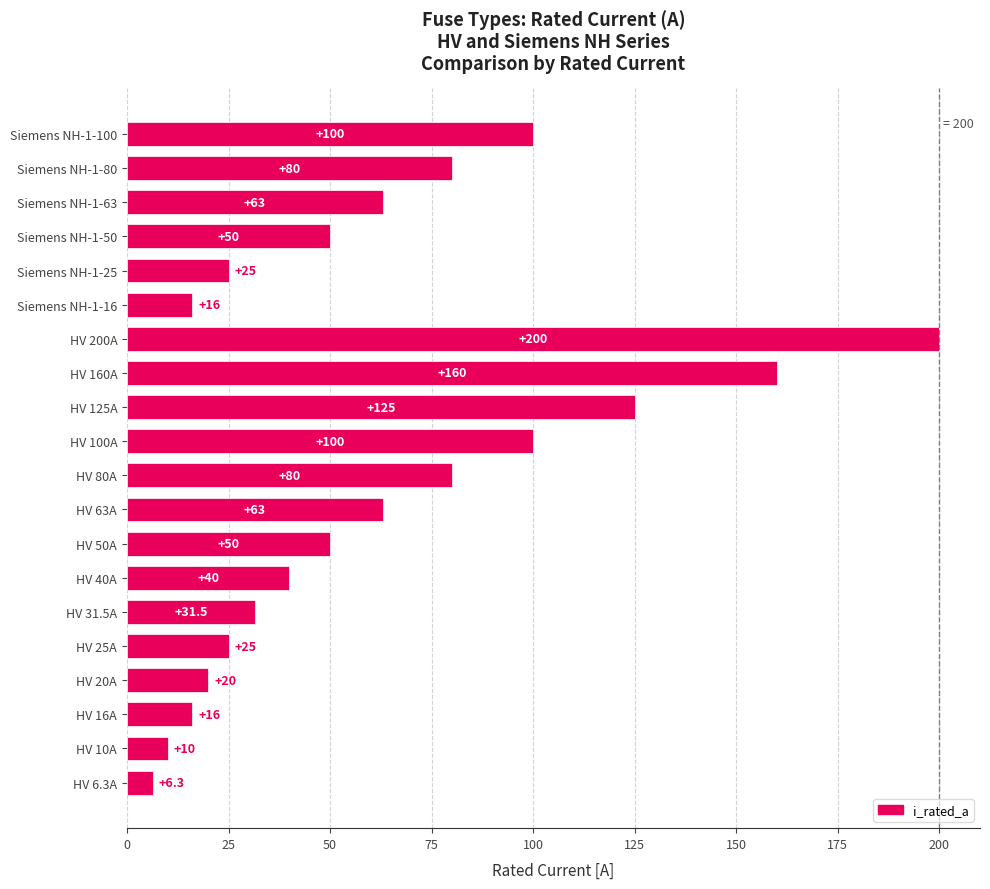

At which category does the chart reach its peak across all series?

HV 200A